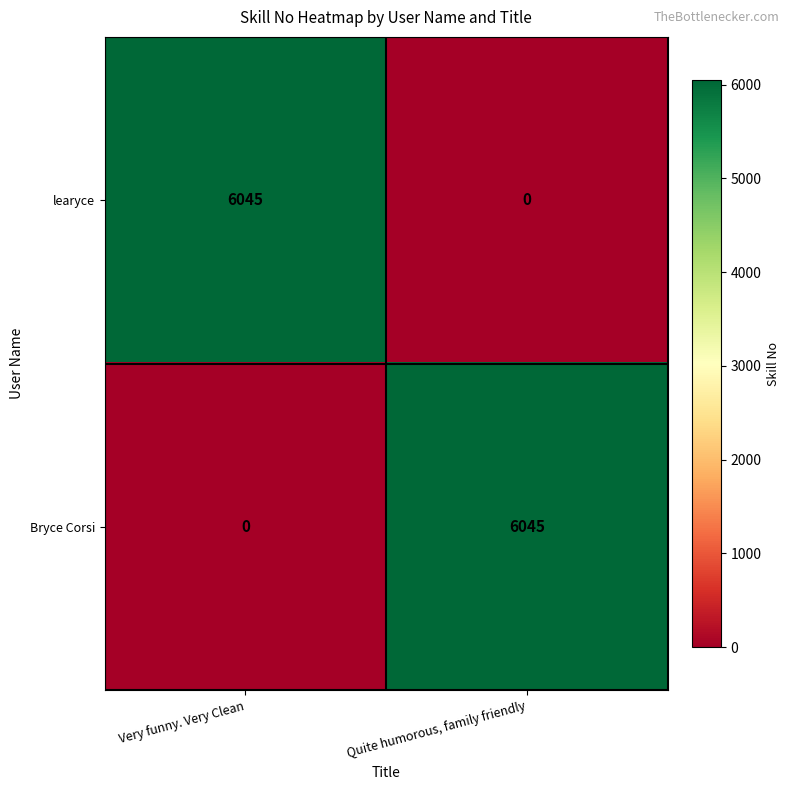

At which label does Bryce Corsi reach its peak?

Quite humorous, family friendly